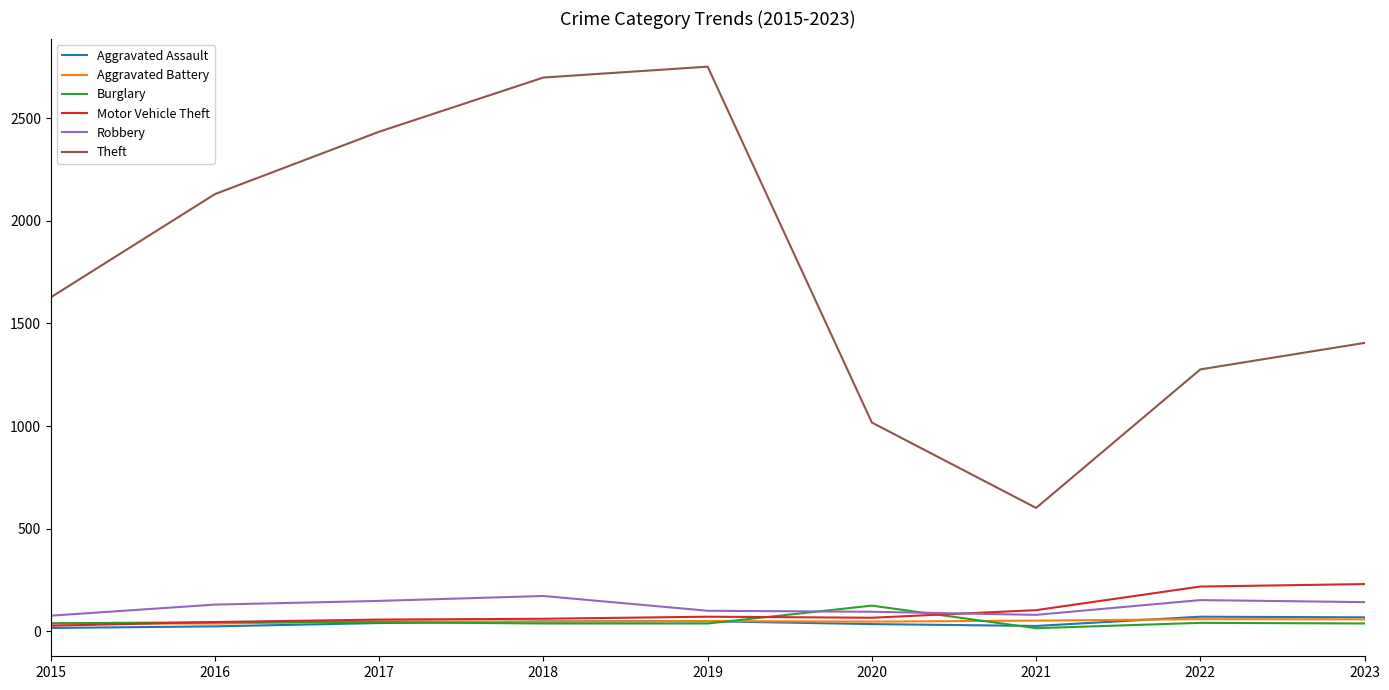

After their last crossing, which series has the higher values: Aggravated Assault or Burglary?

Aggravated Assault